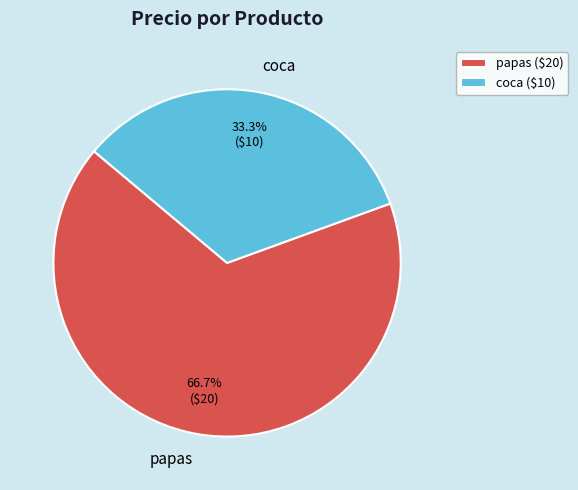

What is the largest slice in the pie chart?

papas